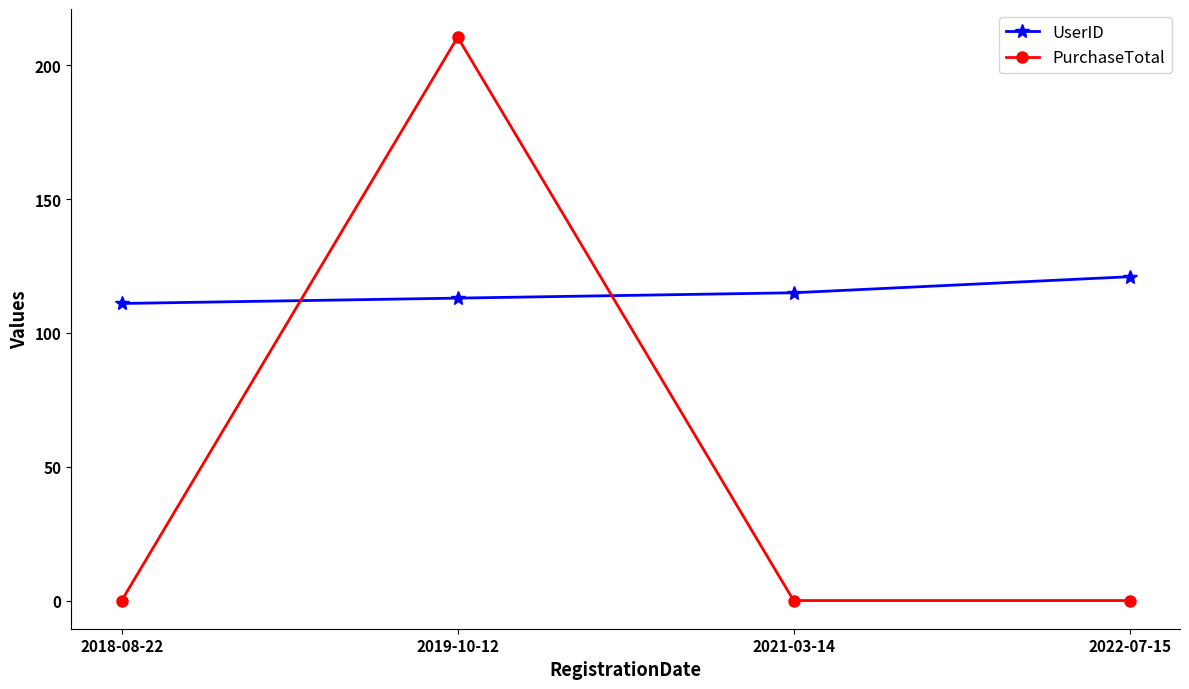

Does the chart have visible grid lines?

No